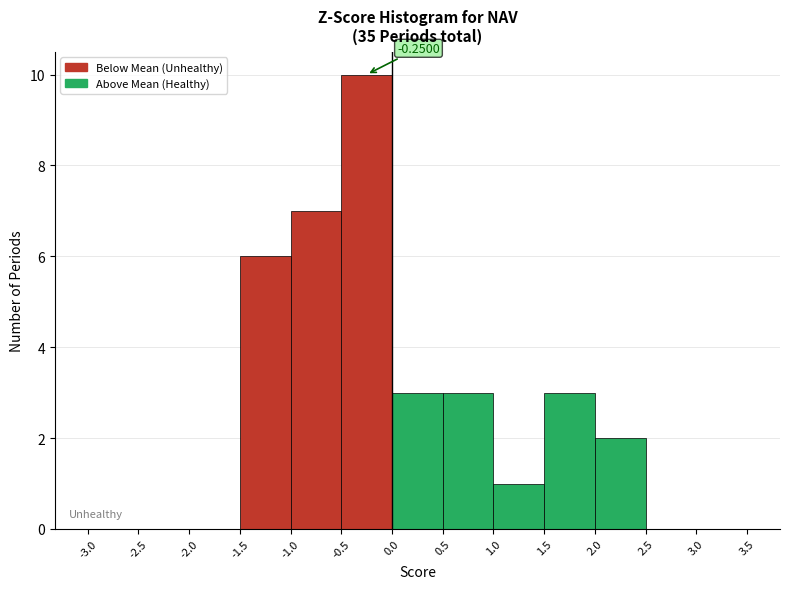

Over which range of the x-axis is the bar tallest?

-0.5 to 0.0